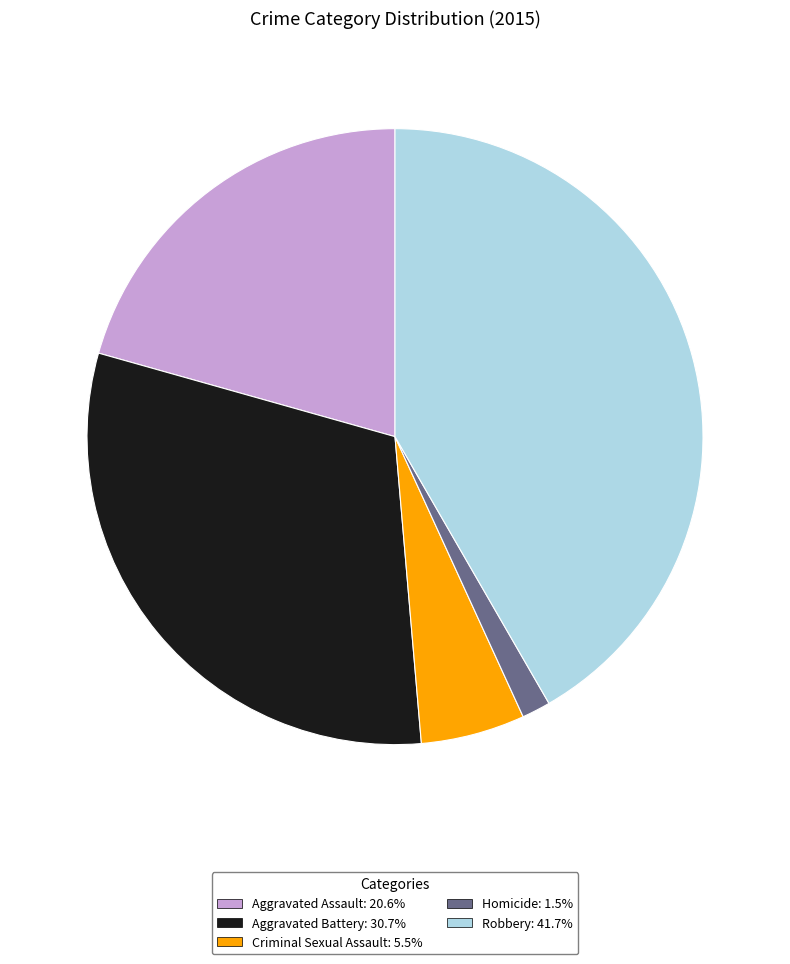

What is the ratio of the value at Aggravated Assault: 20.6% to the value at Criminal Sexual Assault: 5.5%?

3.8